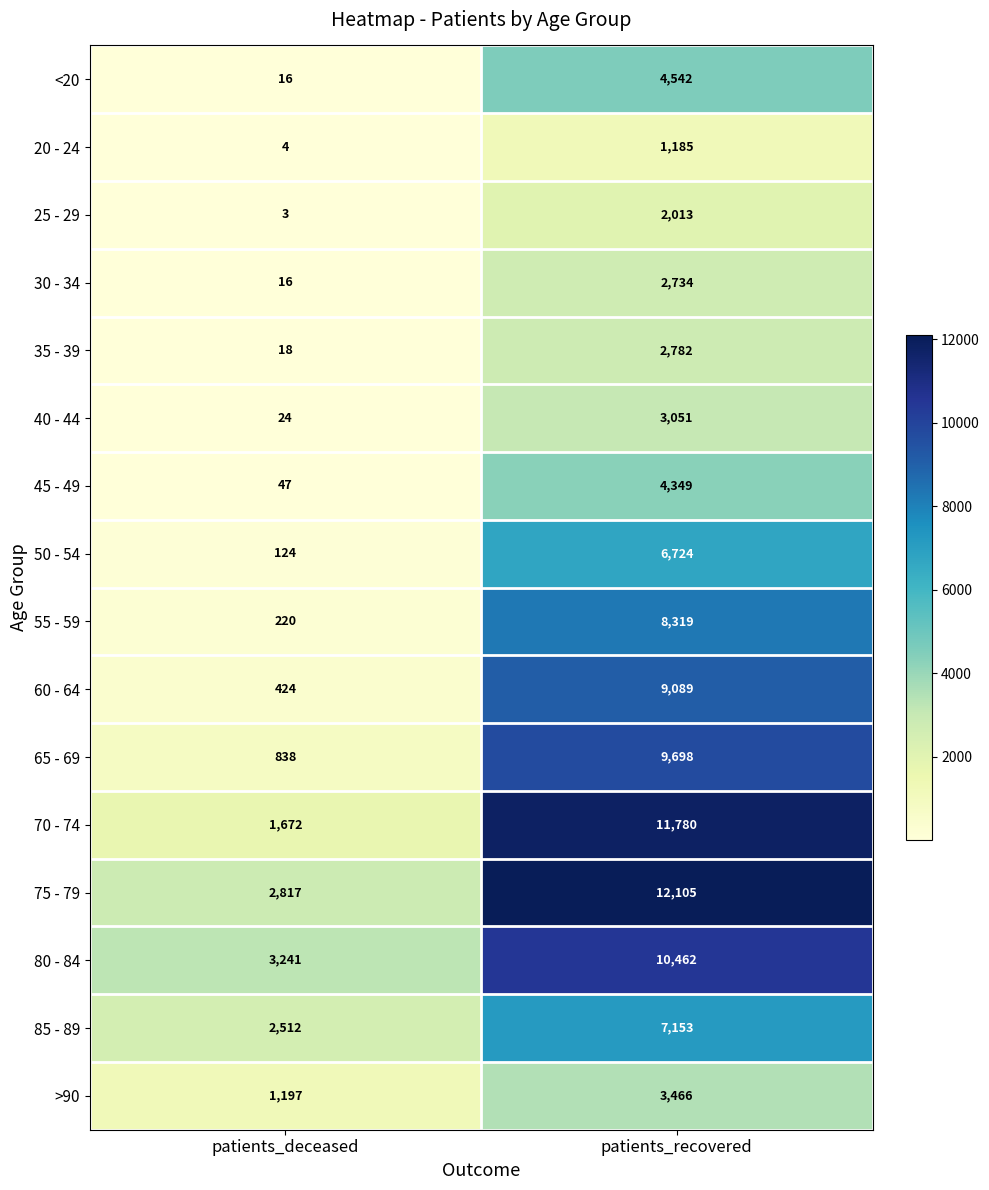

The 25 - 29 series shows 3 at patients_deceased. True or false?

True